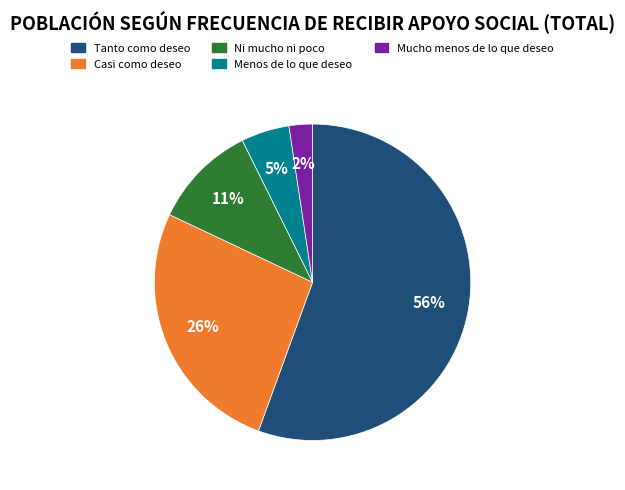

To the nearest percent, what portion does Menos de lo que deseo represent?

5%